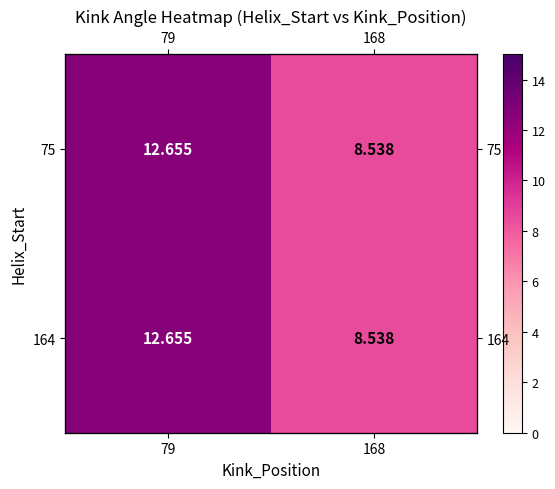

Which series has the widest spread of values?

75